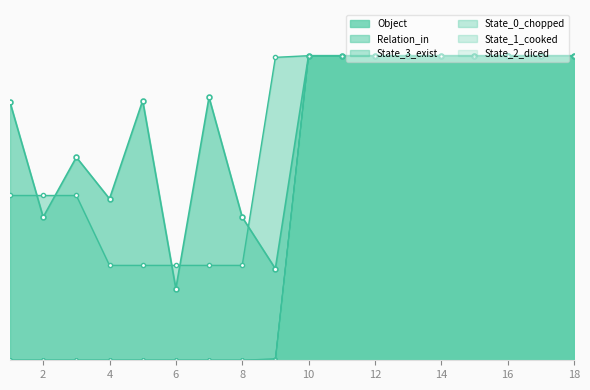

Is the value of Relation_in at 3 greater than the value of Object at 14?

No